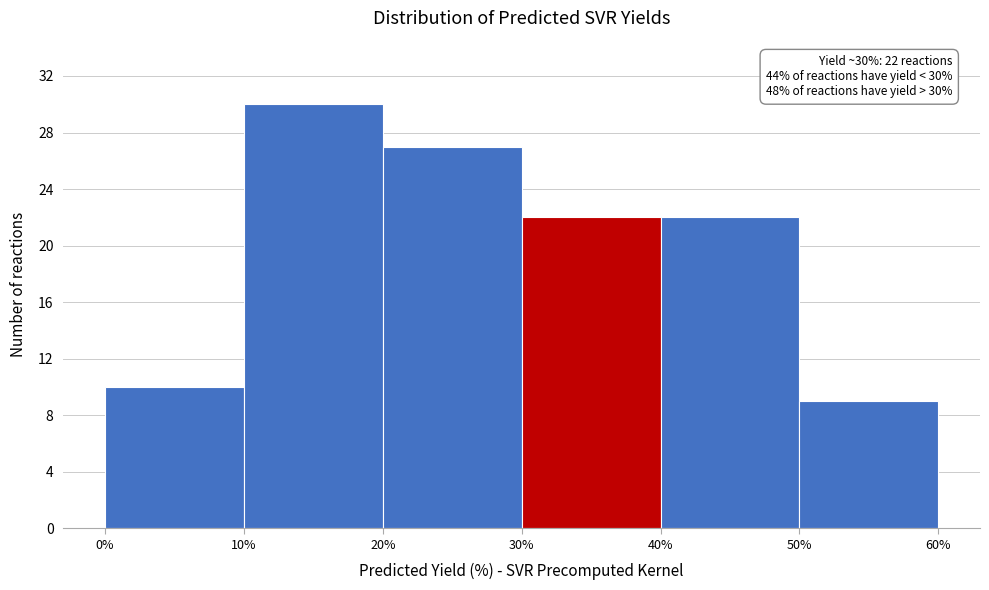

Over which range of the x-axis is the bar tallest?

10% to 20%